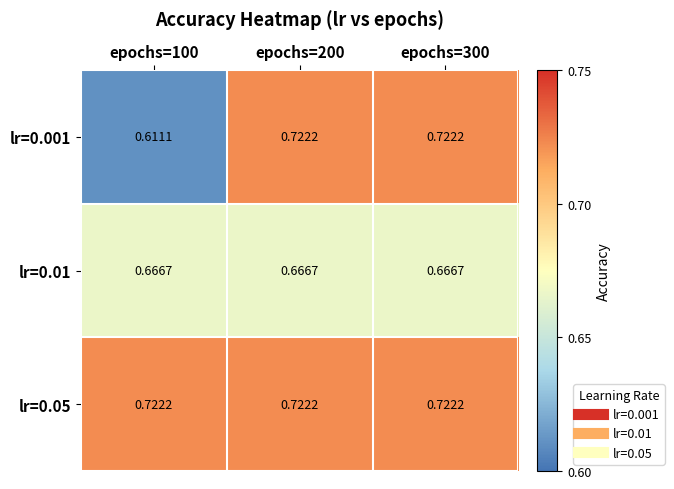

Is the value of lr=0.001 at epochs=300 greater than the value of lr=0.01 at epochs=200?

Yes